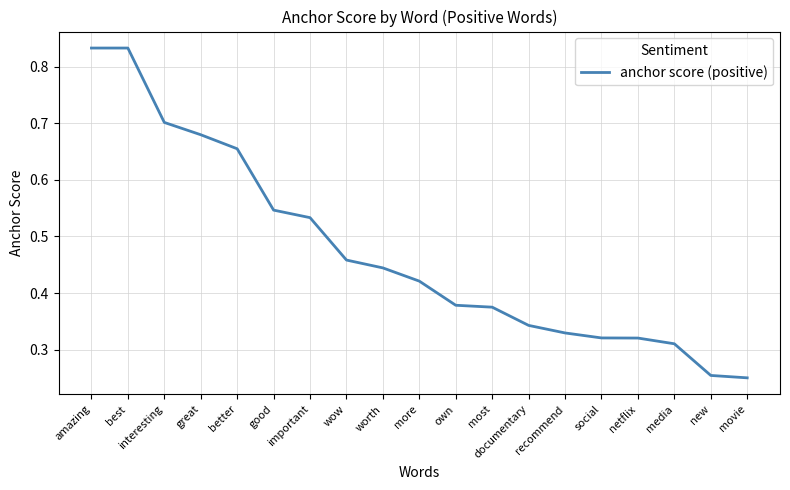

What is the difference between the values at most and media?

0.1